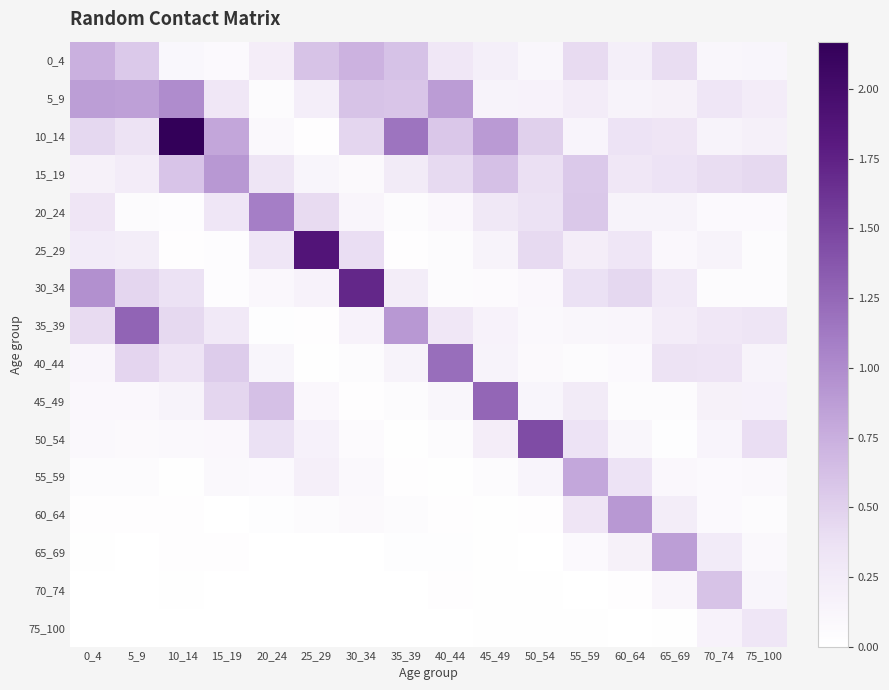

Which has a higher value, 0_4 or 45_49?

0_4